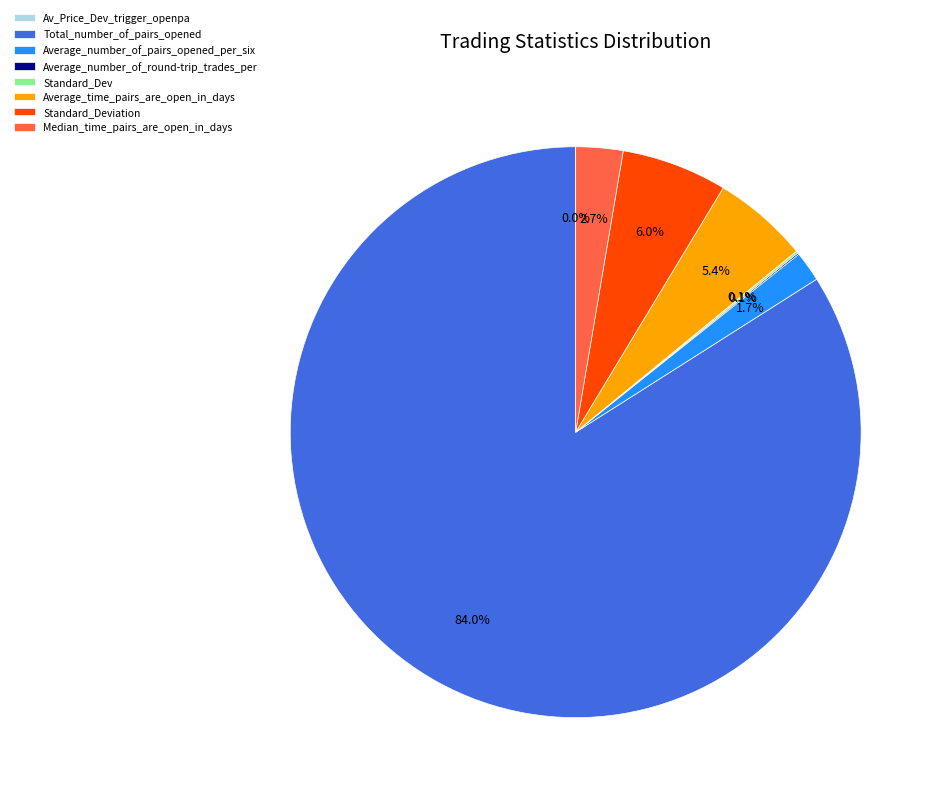

Is there any slice that represents more than half of the pie?

Yes